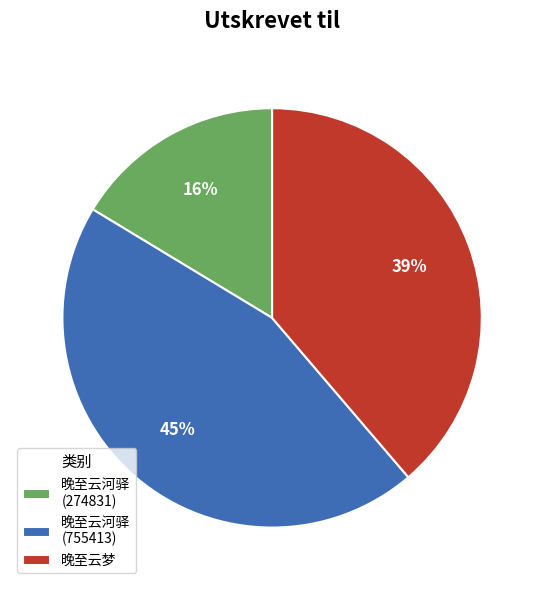

To the nearest percent, what percentage of the pie is 晚至云河驿 (274831)?

16%